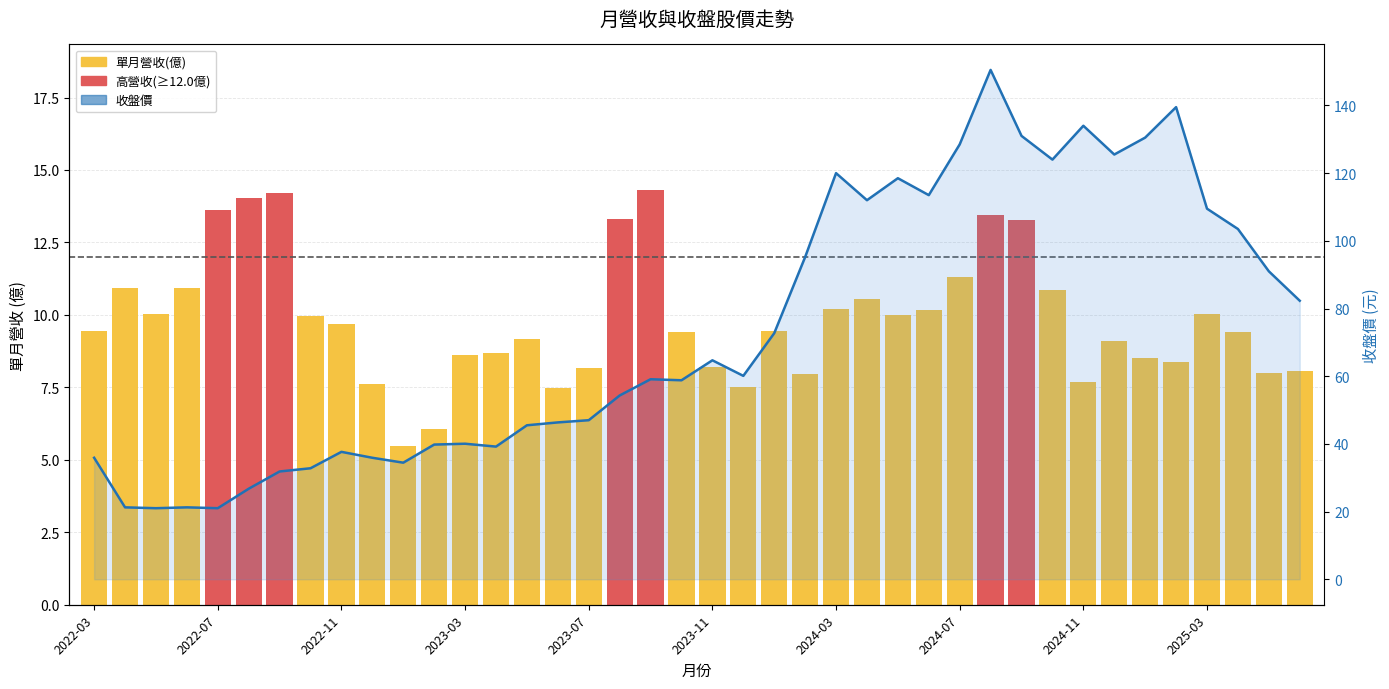

Which series has the largest range (max minus min)?

收盤價